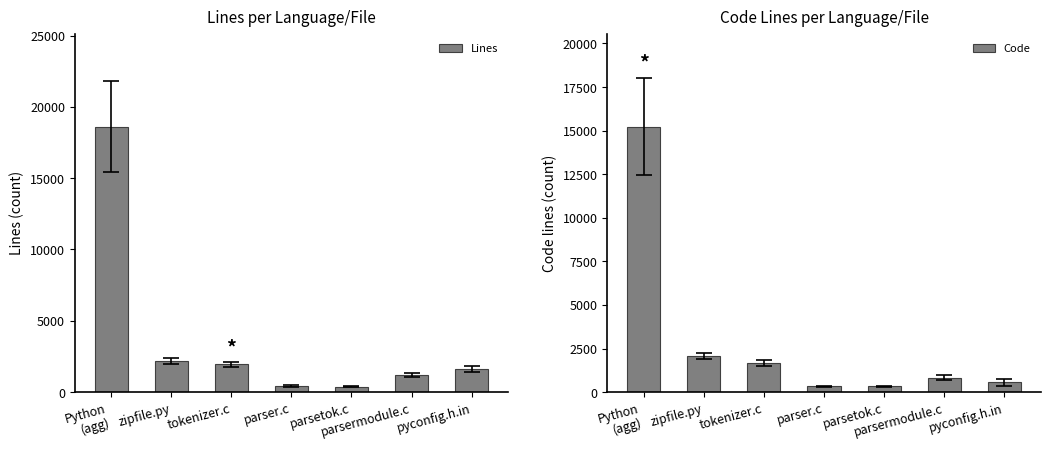

The Code series shows 180 at parsetok.c. True or false?

False